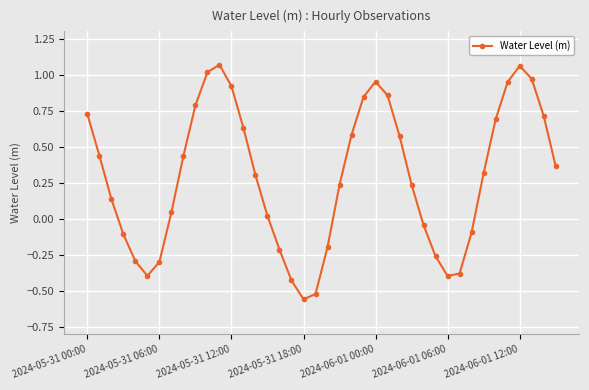

What is the difference between the second highest and second lowest values?

1.6